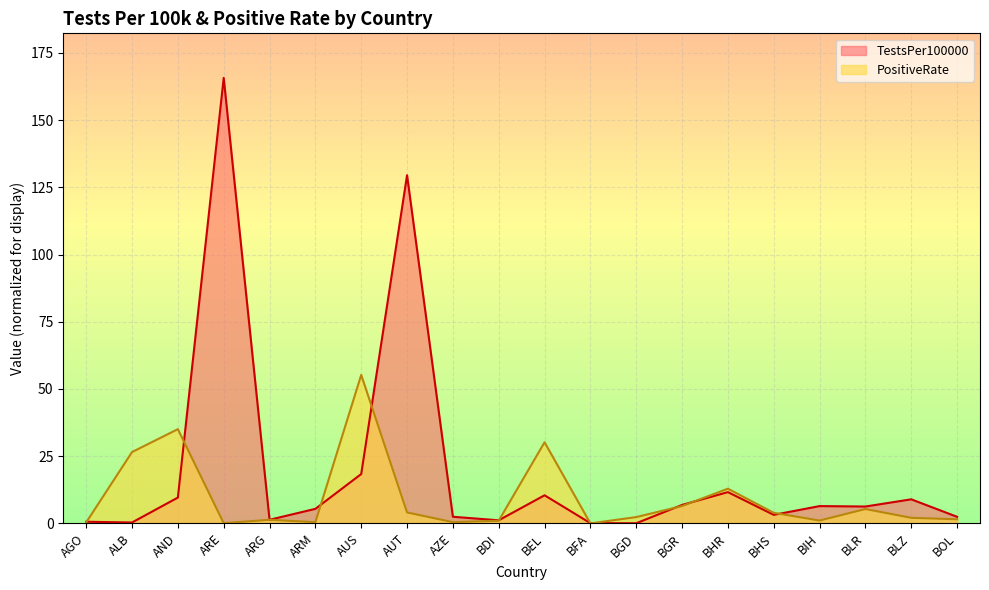

Reading left to right, list all the values displayed in this chart.

TestsPer100000: 0.6	0.3	9.6	165.7	1.4	5.4	18.4	129.5	2.5	1.2	10.5	0.1	0.1	6.9	11.6	3.2	6.4	6.3	9.0	2.5
PositiveRate: 0.4	26.5	35.1	0.1	1.4	0.5	55.2	4.1	0.5	1.0	30.2	0.0	2.4	6.5	12.9	3.9	1.1	5.3	2.1	1.5